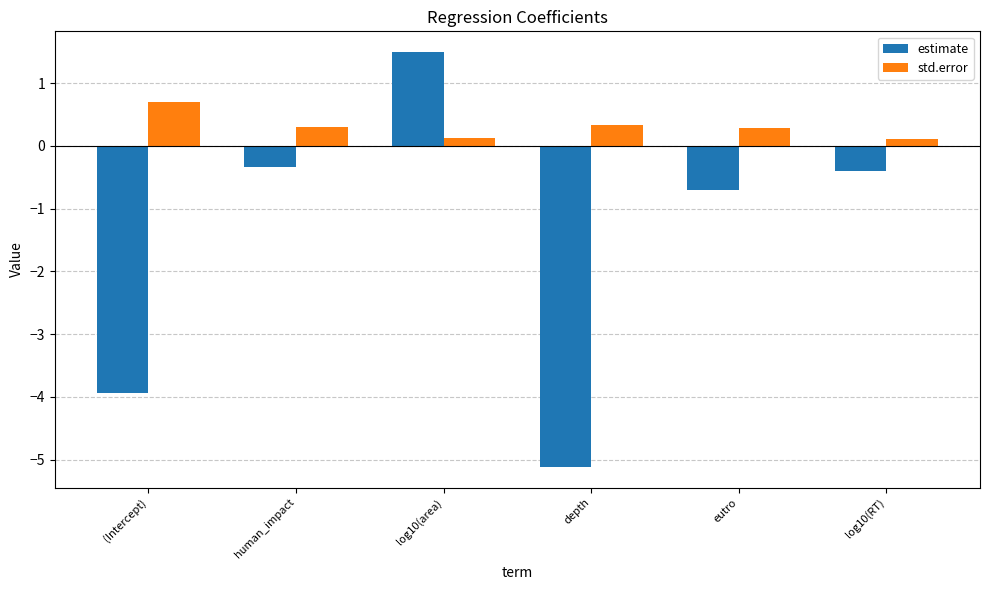

Reading left to right, extract all data points from this chart.

estimate: -3.9	-0.3	1.5	-5.1	-0.7	-0.4
std.error: 0.7	0.3	0.1	0.3	0.3	0.1